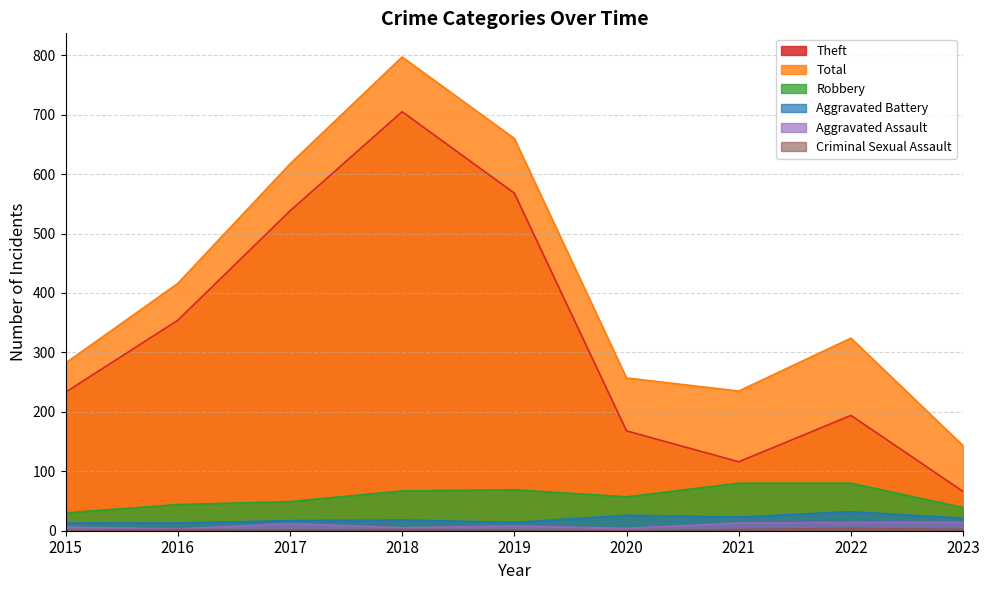

Reading right to left, list all the values displayed in this chart.

Theft: 66	194	116	168	568	705	538	354	233
Total: 143	324	235	257	660	797	617	416	282
Robbery: 39	80	80	57	69	67	49	44	30
Aggravated Battery: 21	32	23	26	14	18	17	13	13
Aggravated Assault: 14	14	13	4	8	5	12	3	6
Criminal Sexual Assault: 2	4	2	0	1	2	1	2	0